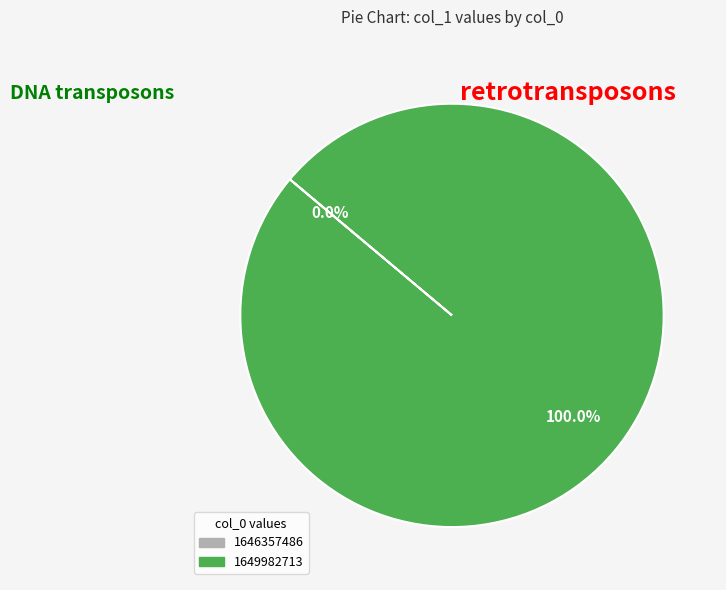

Is 1646357486 the majority of the pie?

No